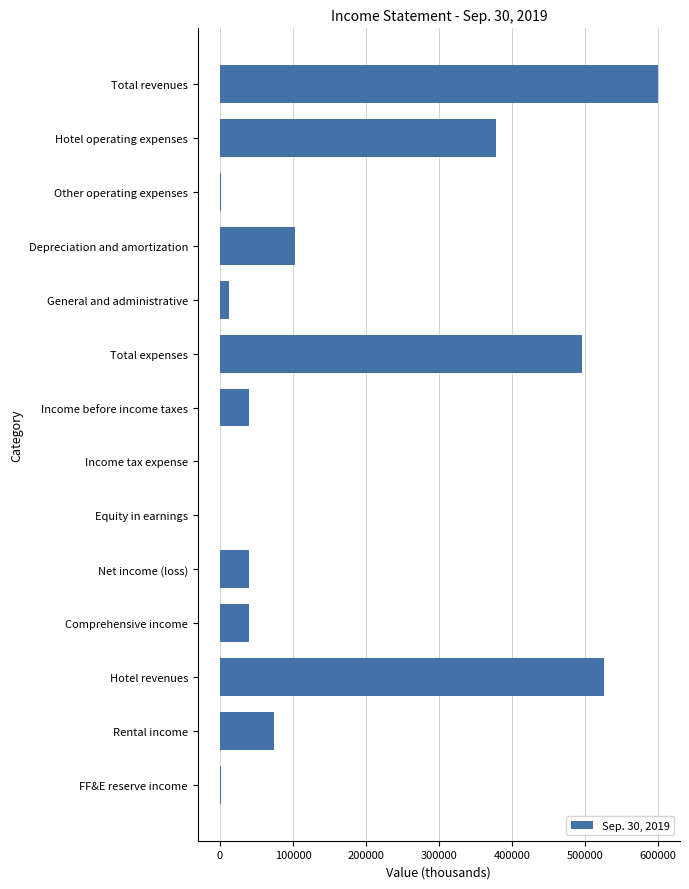

The chart shows a value of 19893 at Net income (loss). True or false?

False